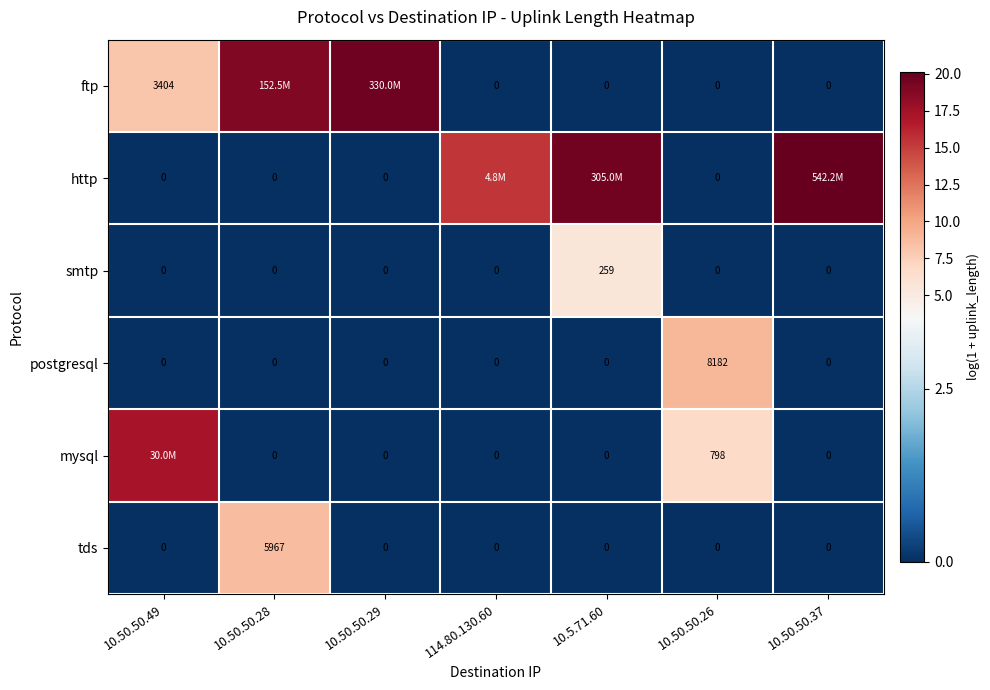

Is the value of smtp at 10.50.50.49 greater than the value of tds at 10.50.50.28?

No